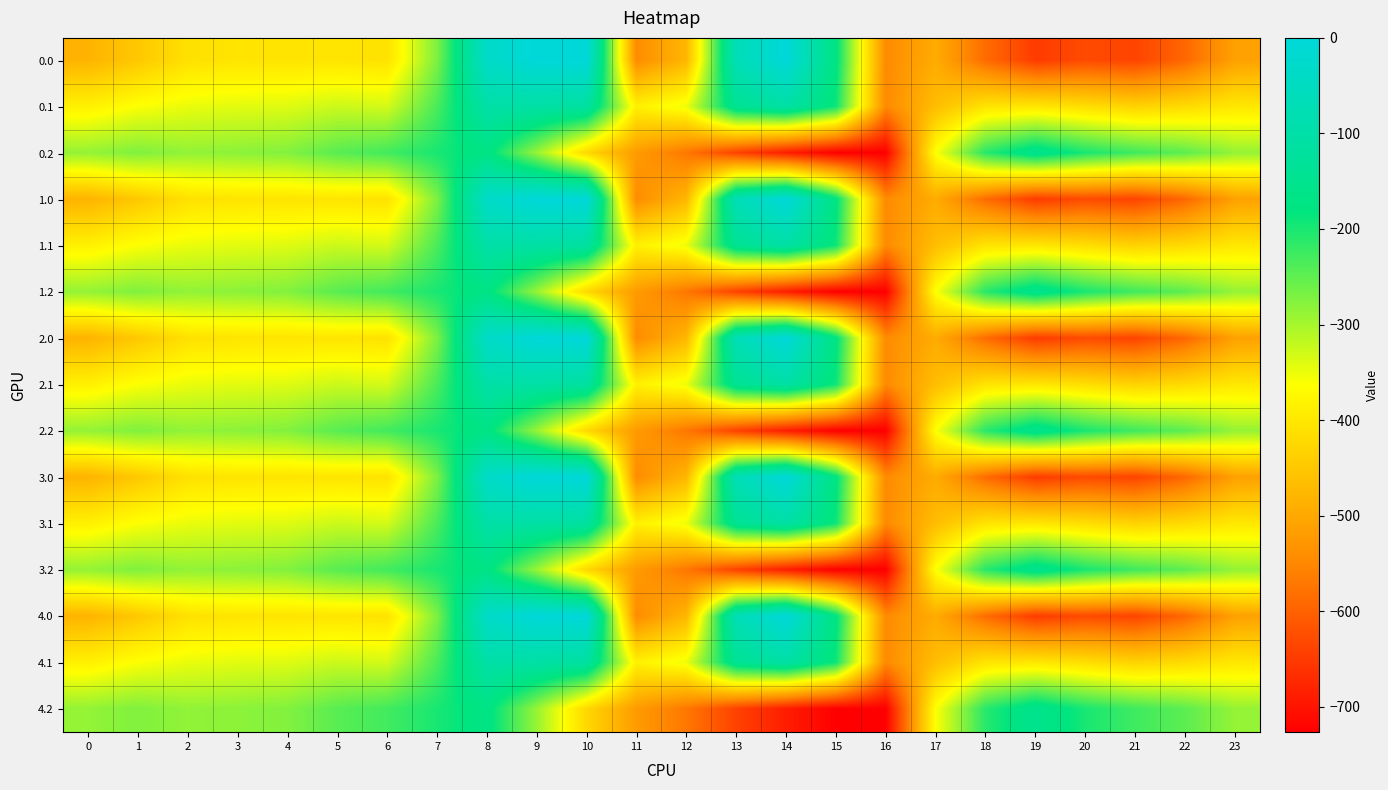

Which has a higher value, 0 or 10?

10